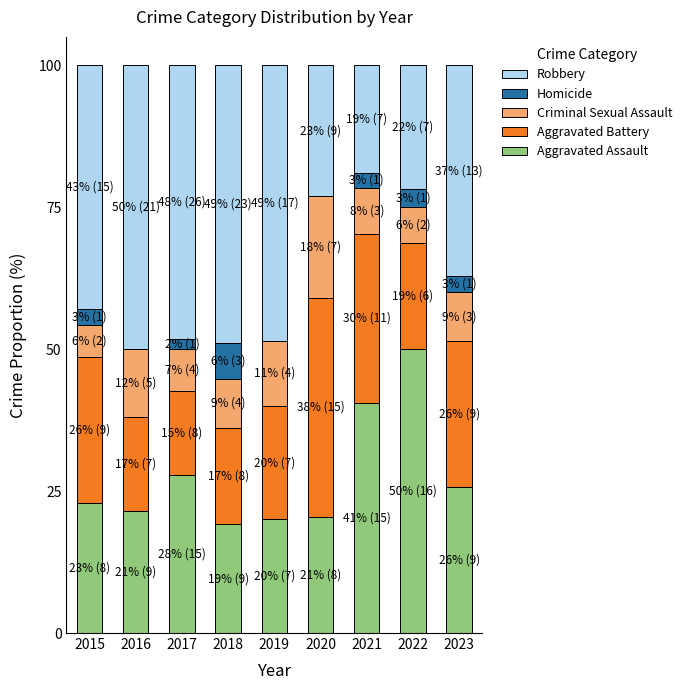

At which label does Aggravated Assault reach its peak?

2022